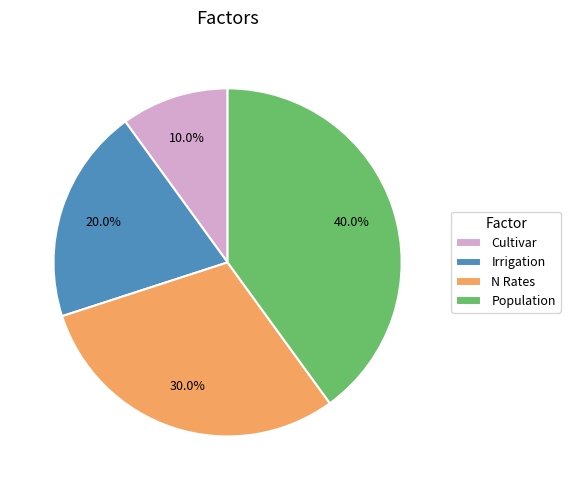

What percentage is NOT represented by Irrigation?

80.0%